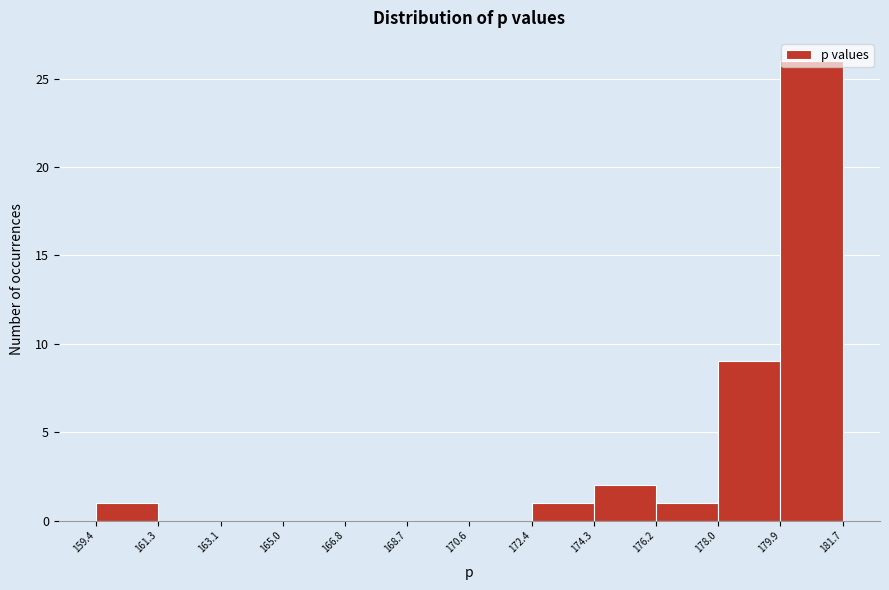

How tall is the bar that spans 159.4 to 161.3 on the x-axis? The values are not printed on the chart, so give them approximately, as read against the axis.

1